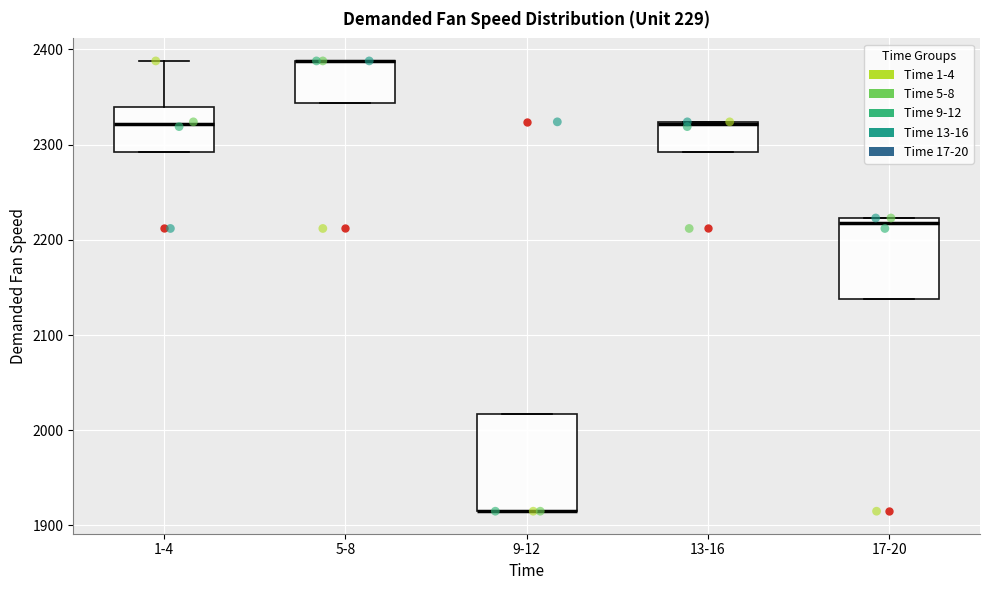

Reading left to right, transcribe this box plot: for each box, give where its median line is, the range the box spans, and where its two whiskers end, as read against the y-axis. The values are not printed on the chart, so give them approximately, as read against the axis.

1-4: median 2320, box 2290 to 2340, whiskers 2290 to 2390
5-8: median 2390 (drawn on the box's upper edge), box 2340 to 2390, whiskers 2340 to 2390
9-12: median 1920 (drawn on the box's lower edge), box 1920 to 2020, whiskers 1920 to 2020
13-16: median 2320, box 2290 to 2320, whiskers 2290 to 2320
17-20: median 2220 (just below the box's upper edge), box 2140 to 2220, whiskers 2140 to 2220